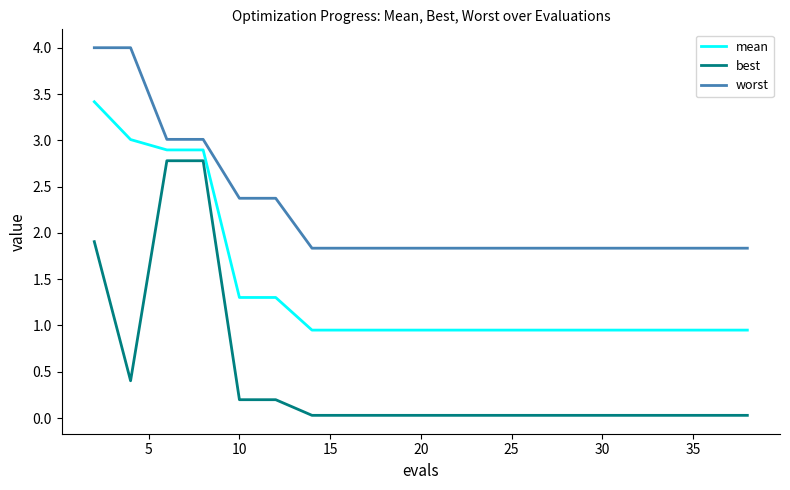

Does the chart have visible grid lines?

No